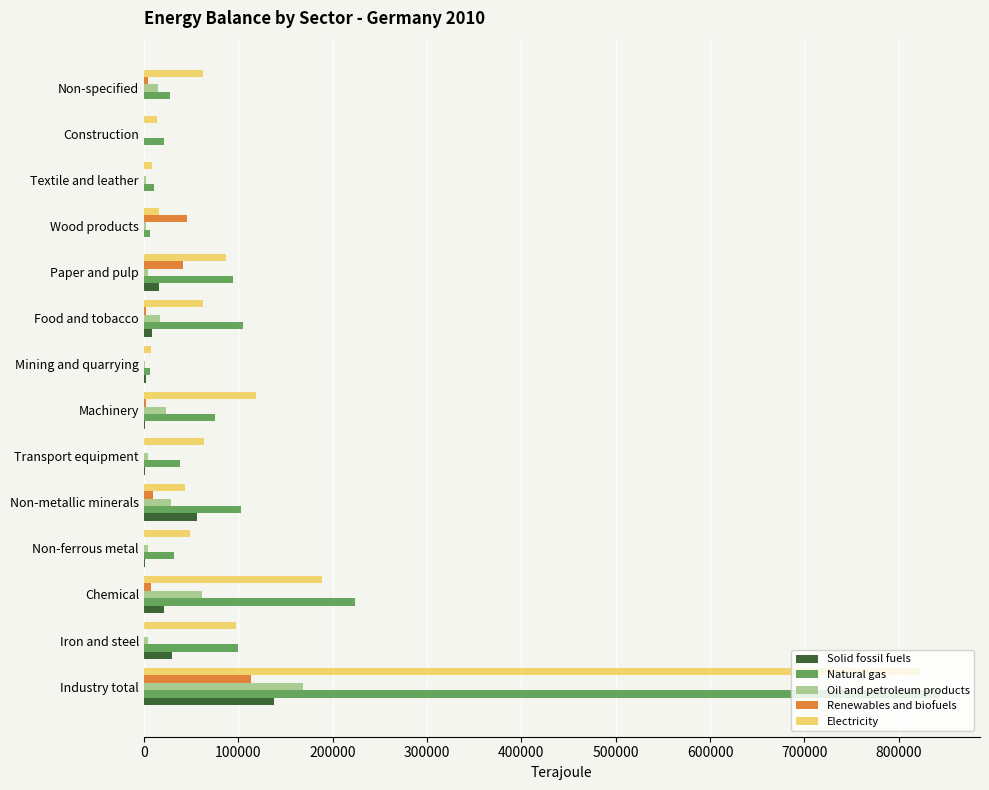

What are all the series names shown in the legend?

Solid fossil fuels, Natural gas, Oil and petroleum products, Renewables and biofuels, Electricity